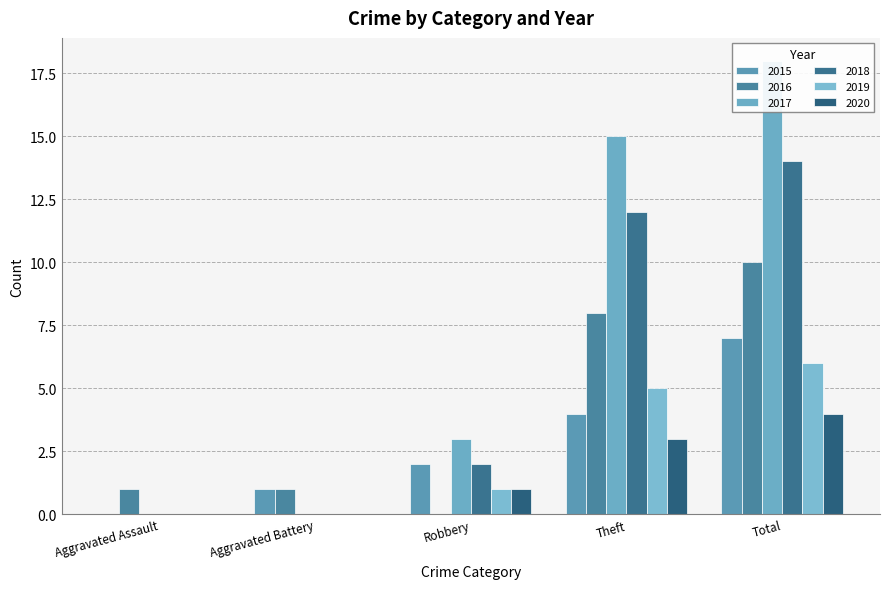

What are all the series names shown in the legend?

2015, 2016, 2017, 2018, 2019, 2020